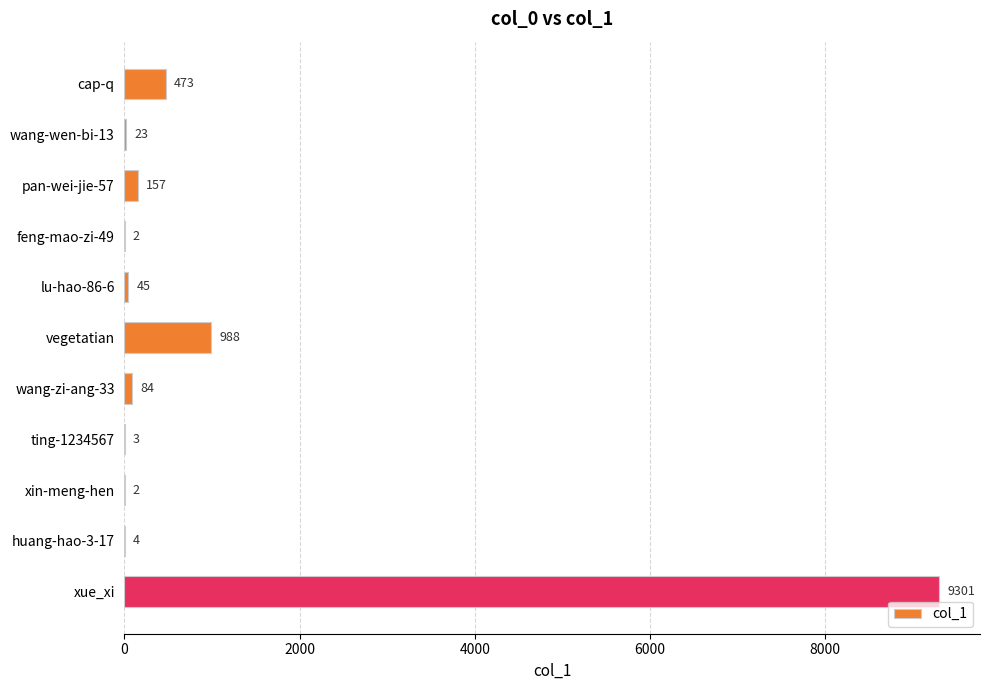

How many data points does each series have?

11